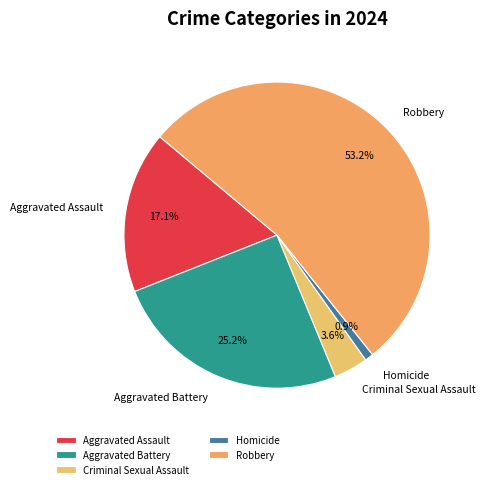

Is there any slice that represents more than half of the pie?

Yes